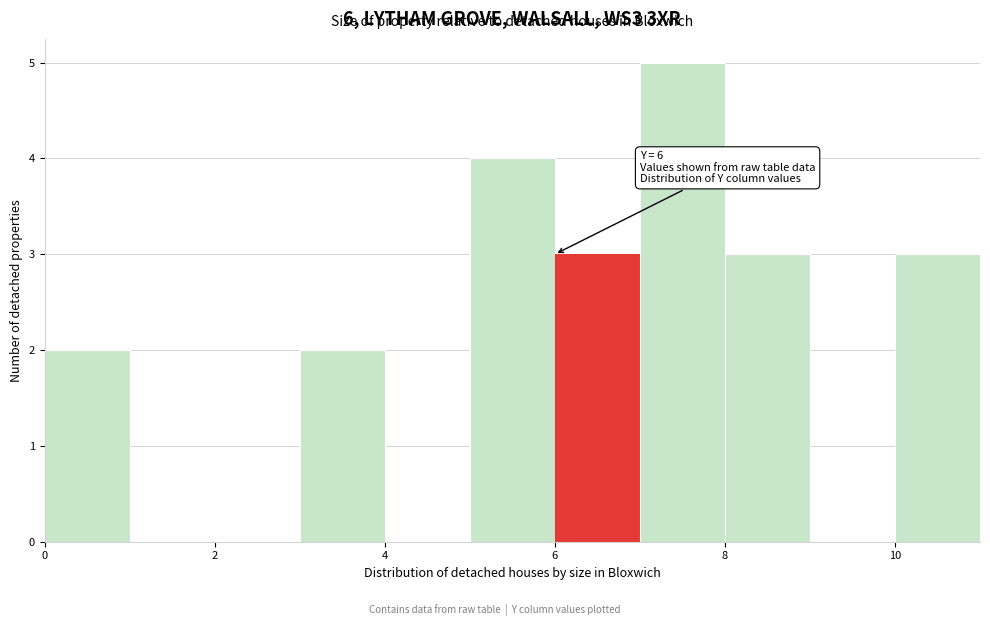

Which range on the x-axis has the tallest bar?

7 to 8